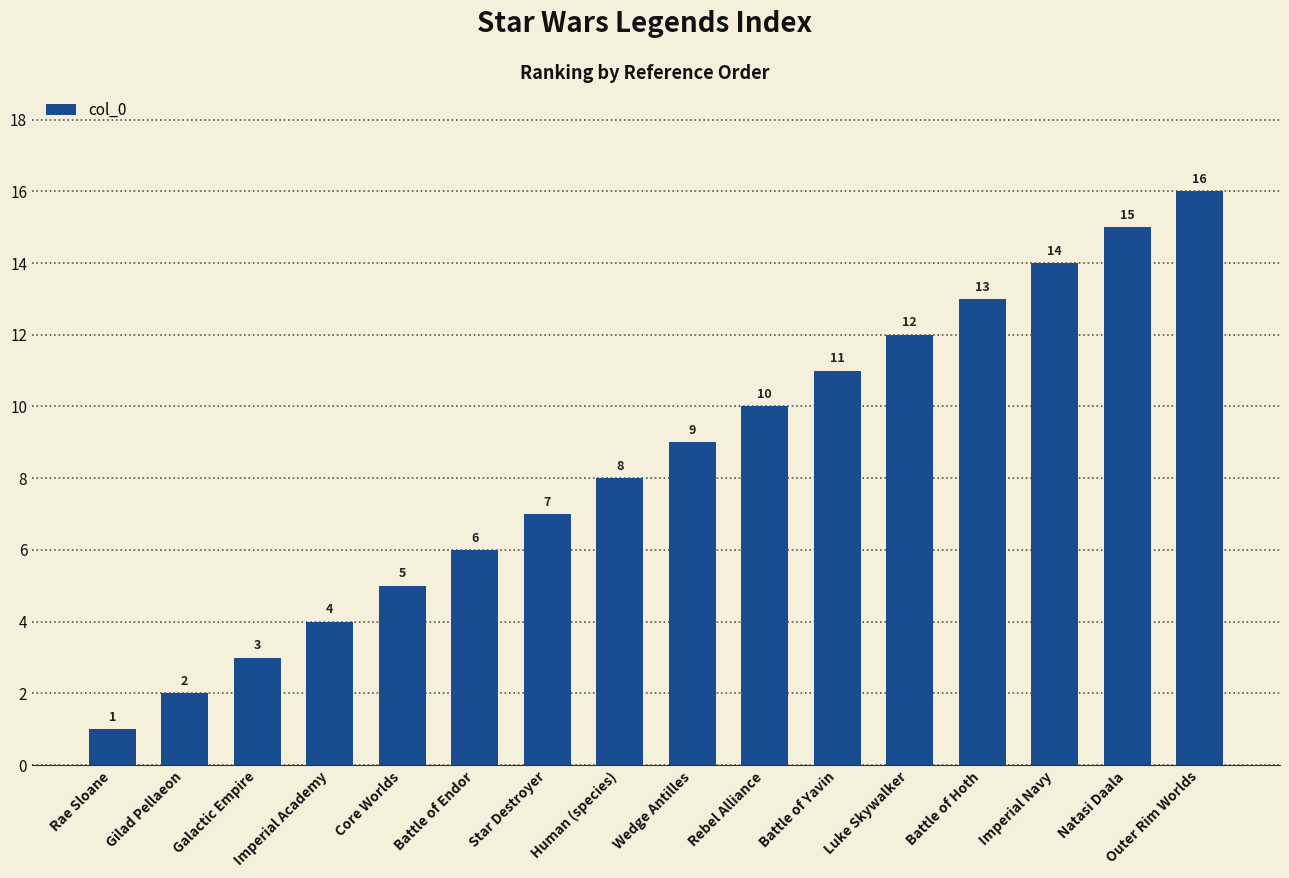

What is the approximate value at Luke Skywalker, to the nearest 10?

10